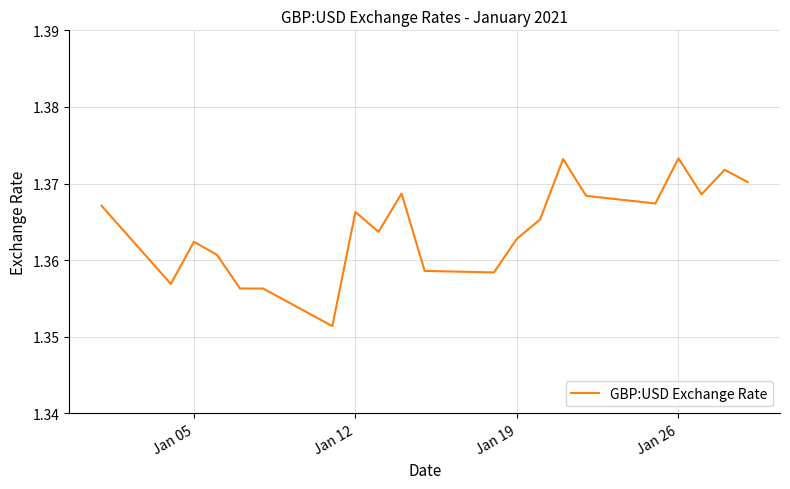

How many lines are shown in the chart?

1